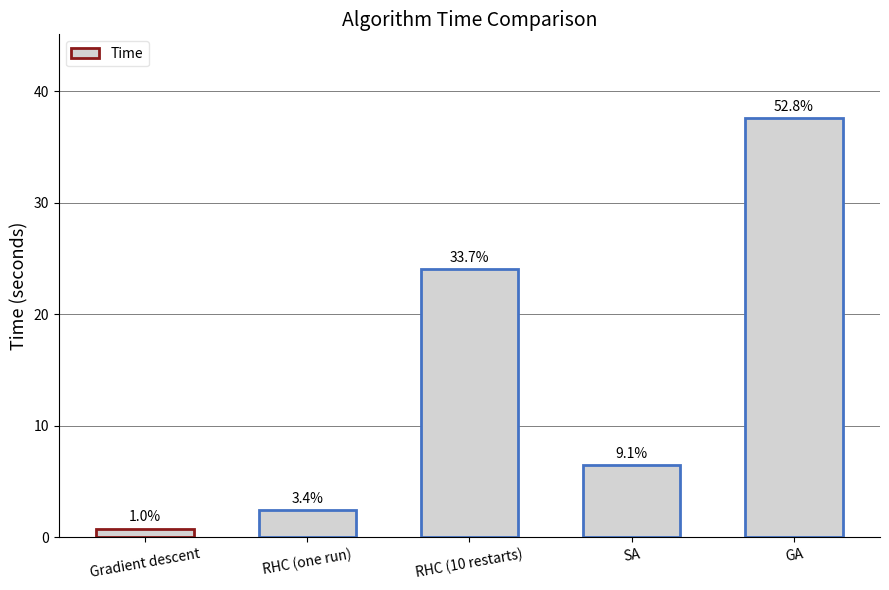

How many bars are there in total?

5